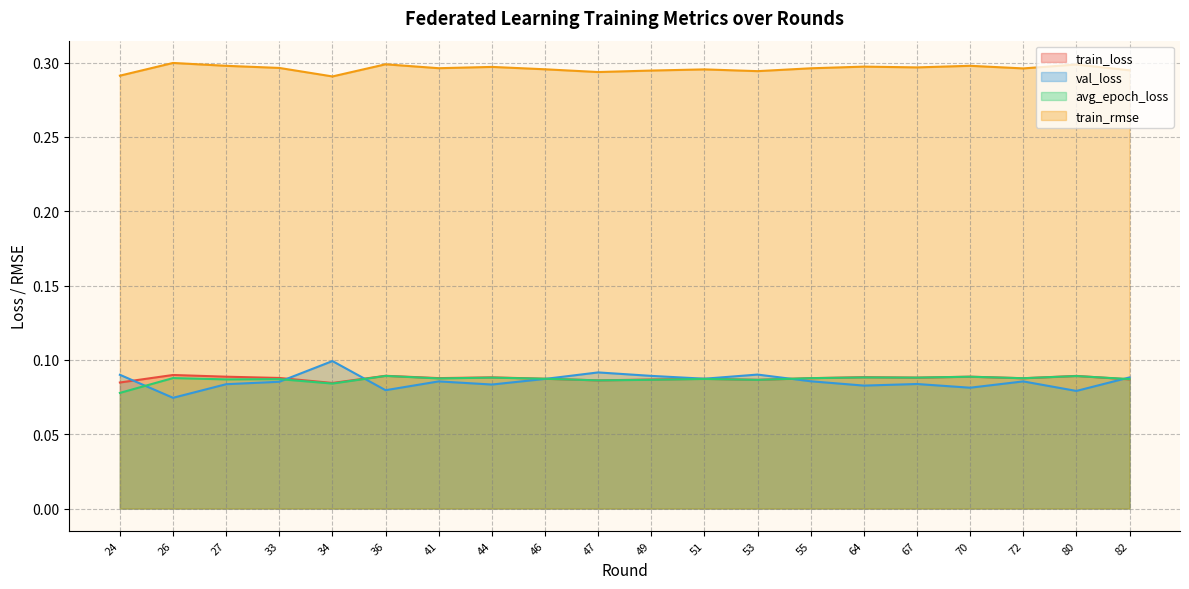

True or false: train_rmse has more than 1 points higher than both neighbors.

True